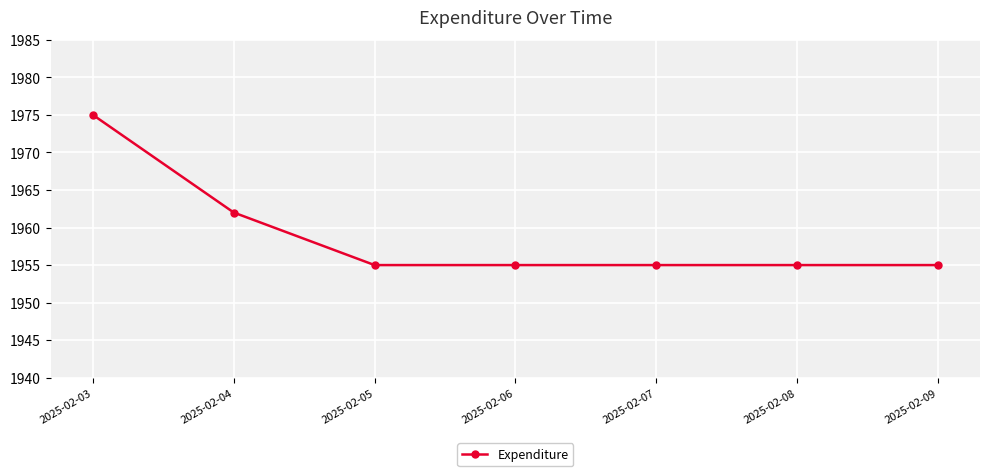

What is the difference between the values at 2025-02-04 and 2025-02-07?

7